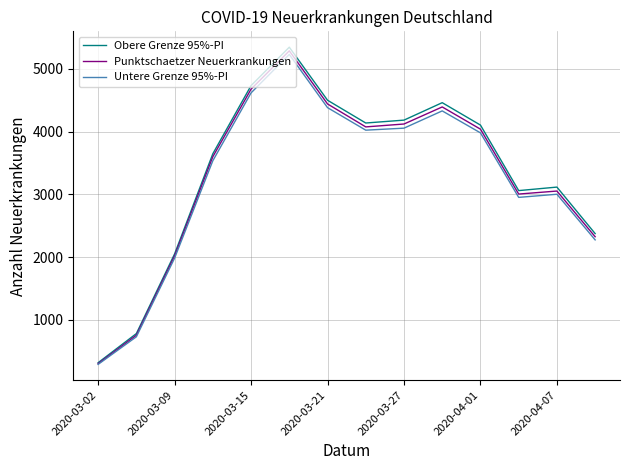

What is the minimum value shown in the chart?

292